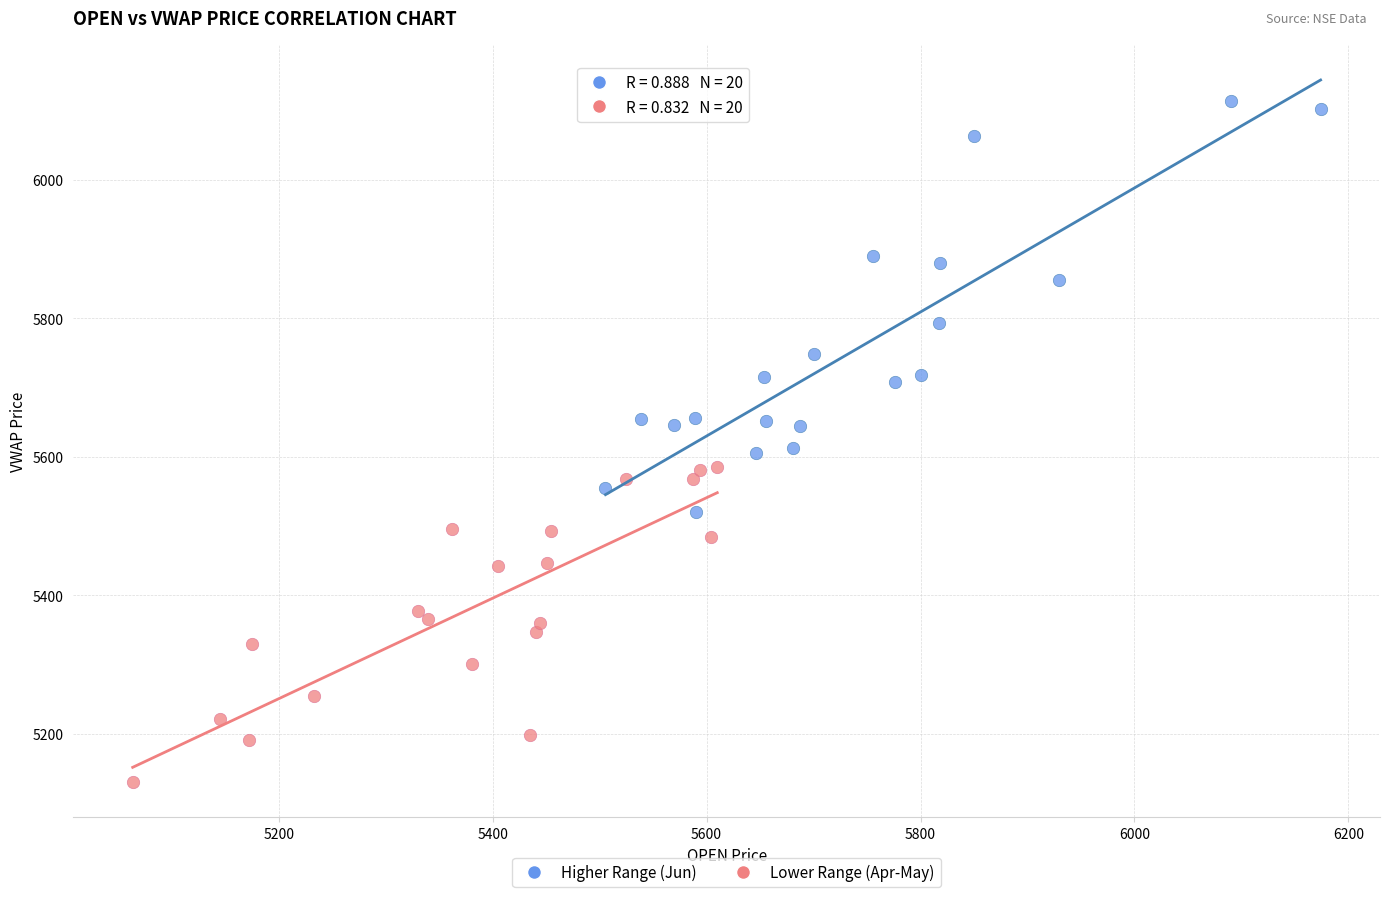

Which series reaches the minimum Y coordinate?

Lower Range (Apr-May)